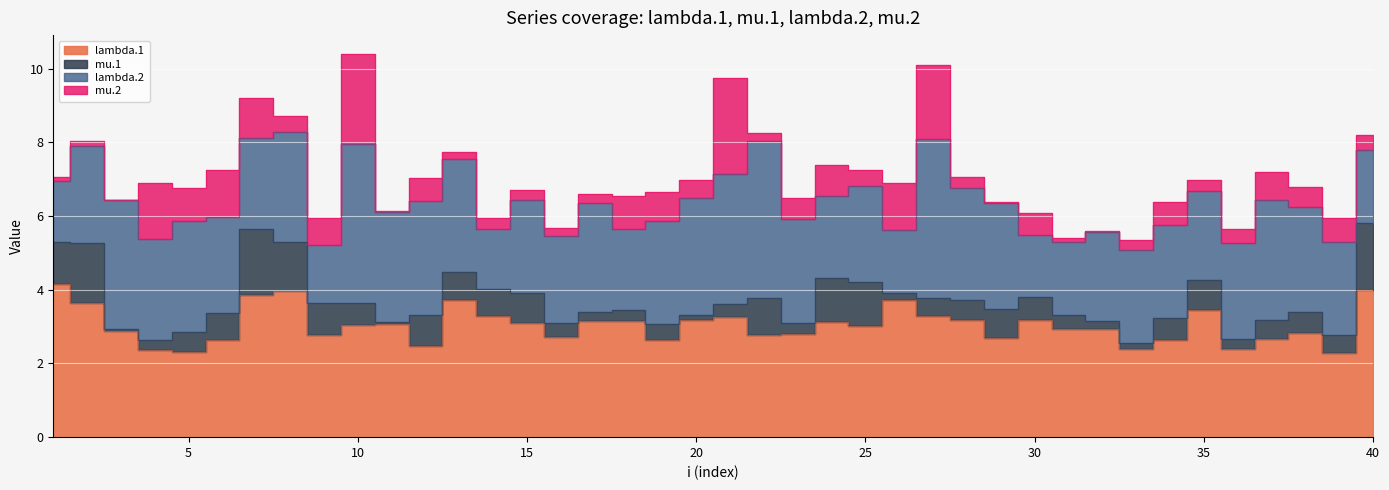

The value of lambda.2 at 24 is 3.6. True or false?

False